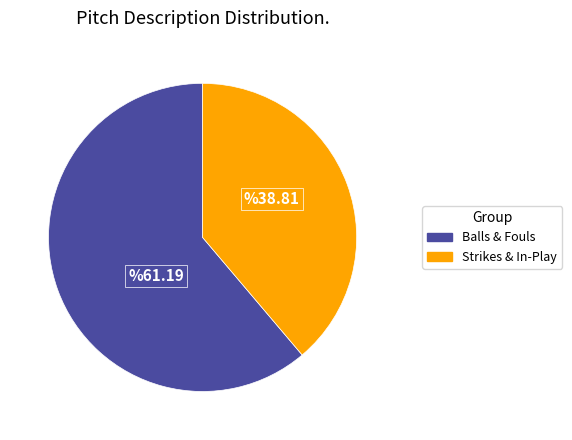

Is there any slice that represents more than half of the pie?

Yes